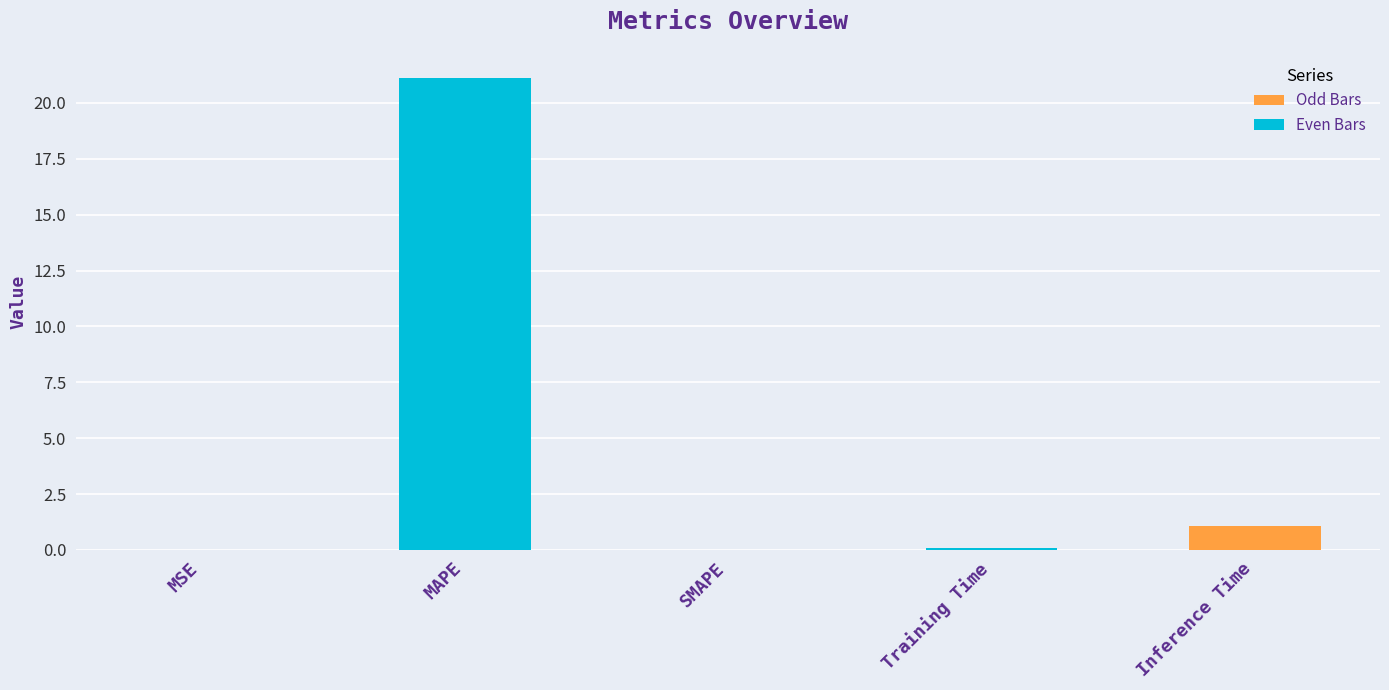

Is it true that the value at Inference Time is 1.1?

True